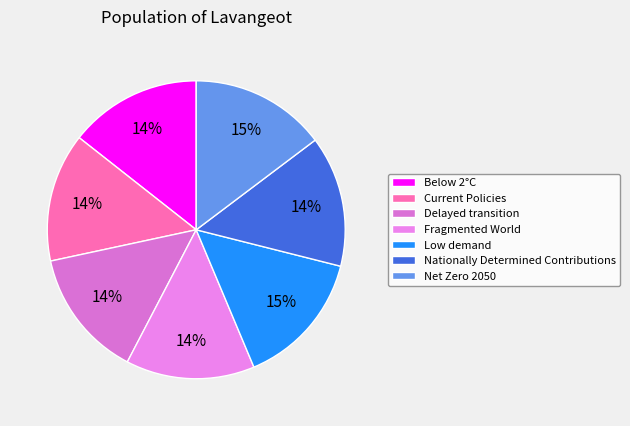

Does Low demand represent more than half of the total?

No